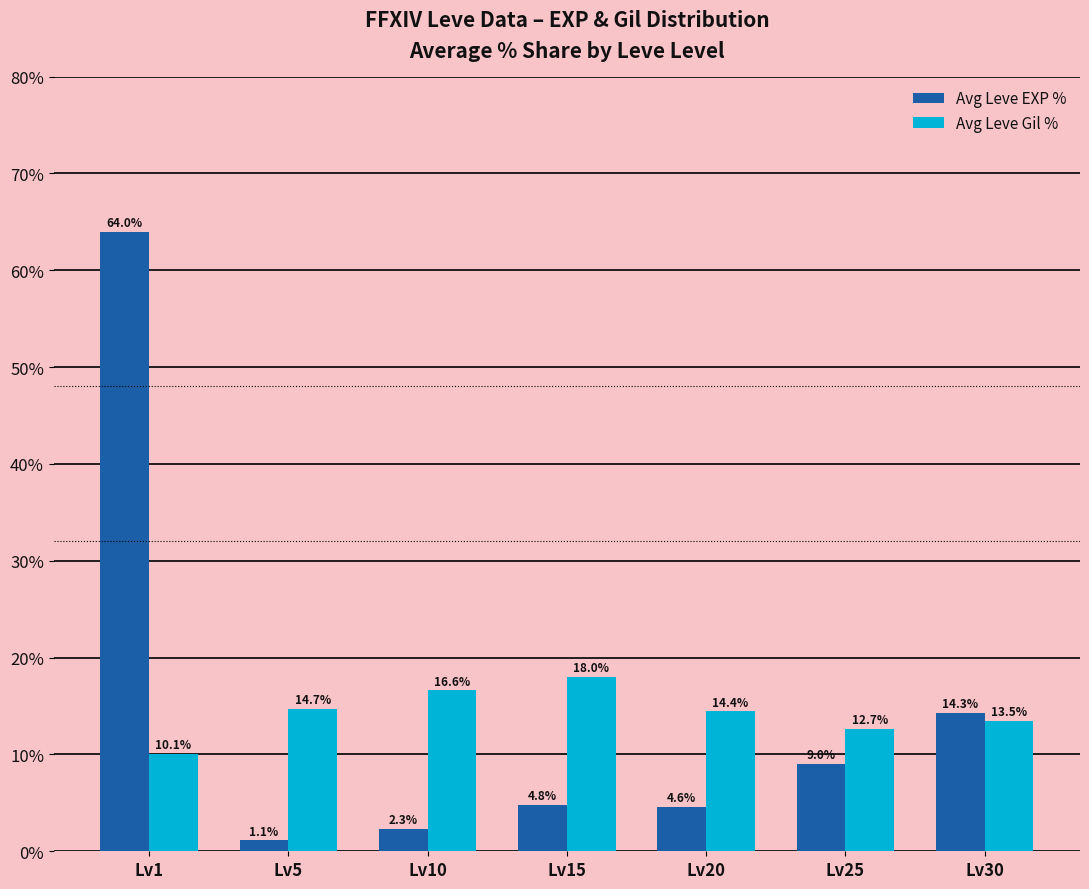

Which series changed the most between Lv5 and Lv15?

Avg Leve EXP %